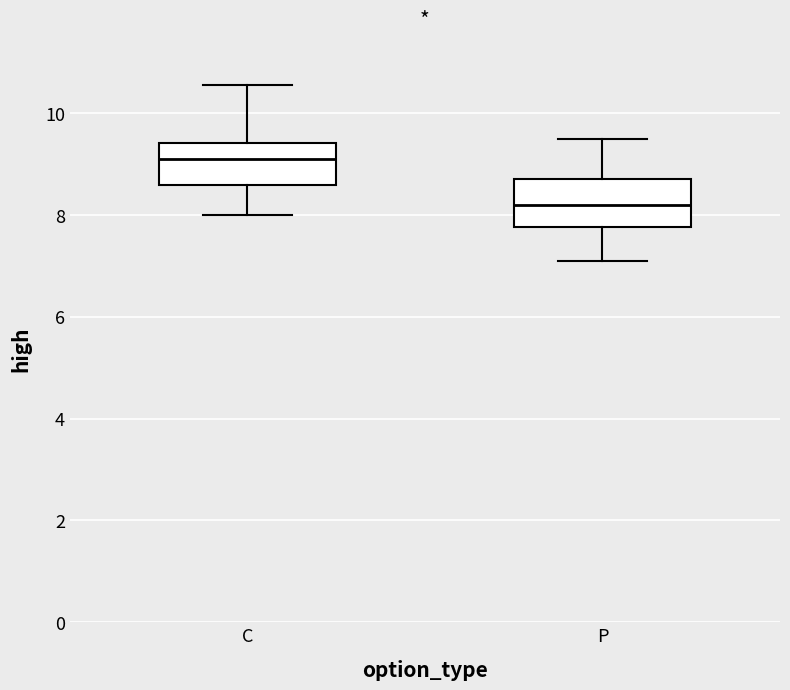

Reading left to right, transcribe this box plot: for each box, give where its median line is, the range the box spans, and where its two whiskers end, as read against the y-axis. The values are not printed on the chart, so give them approximately, as read against the axis.

C: median 9.2, box 8.6 to 9.4, whiskers 8.0 to 10.6
P: median 8.2, box 7.8 to 8.8, whiskers 7.2 to 9.6